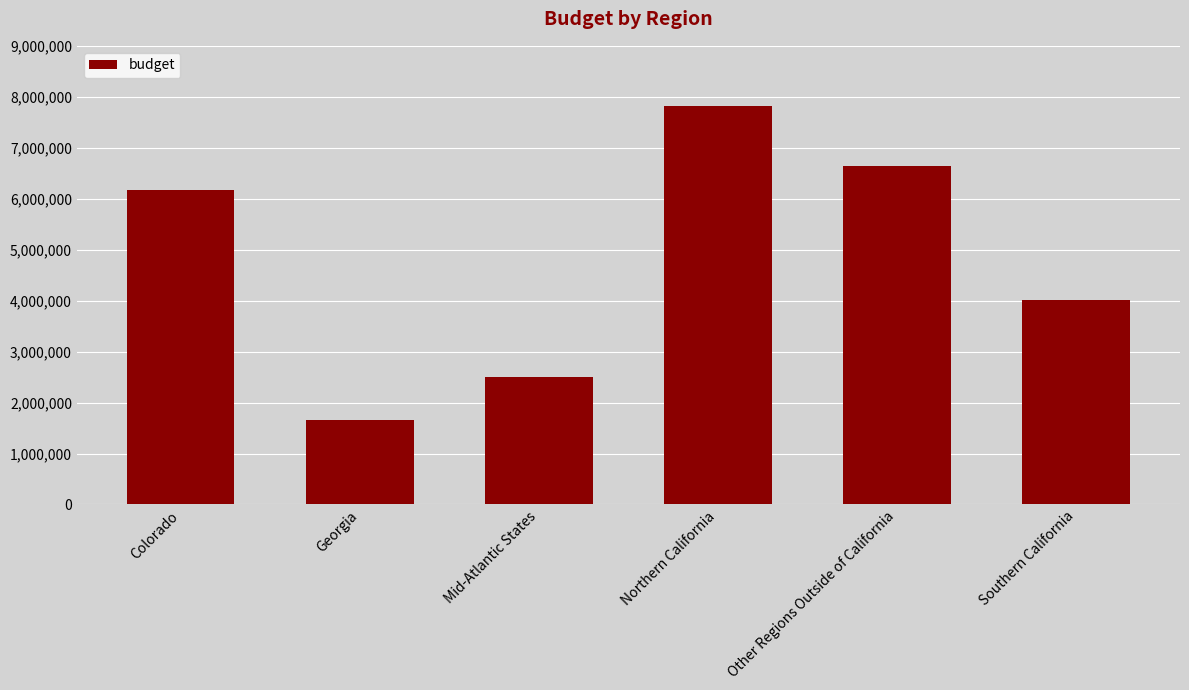

Count the number of values greater than 6178825.

3